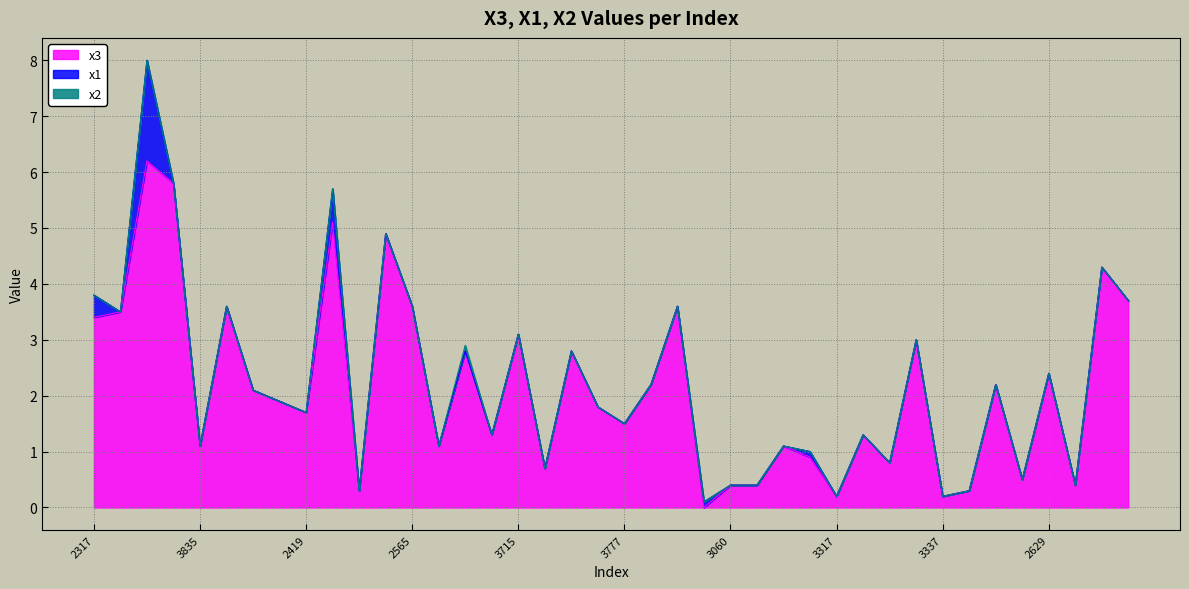

What is the average value of the x1 series?

0.1